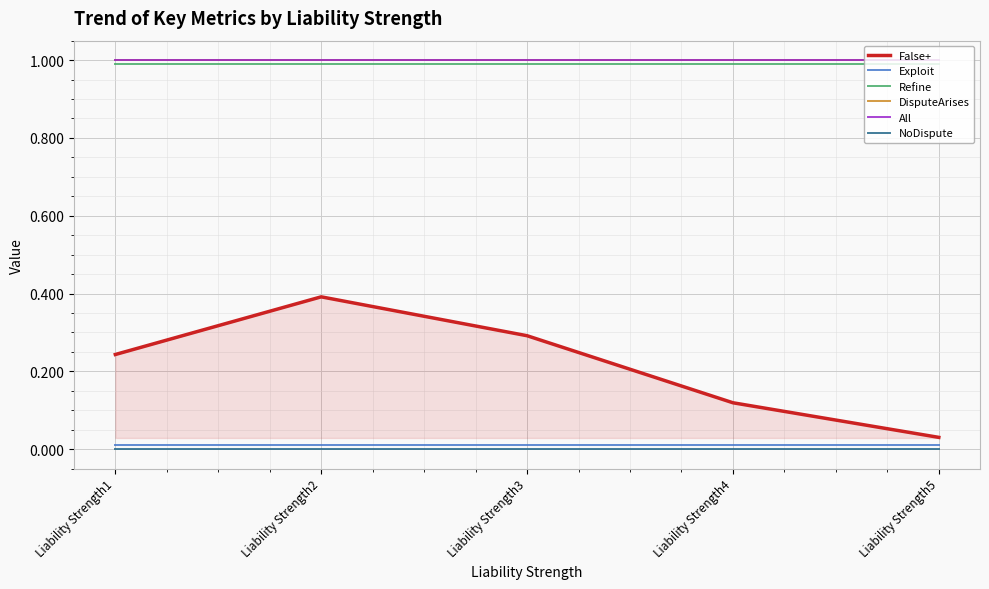

Does the chart display data point markers on the line(s)?

No